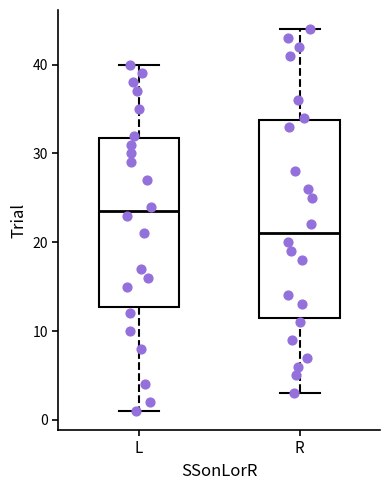

Where does the lower whisker of the box for L end on the y-axis? The values are not printed on the chart, so give them approximately, as read against the axis.

1